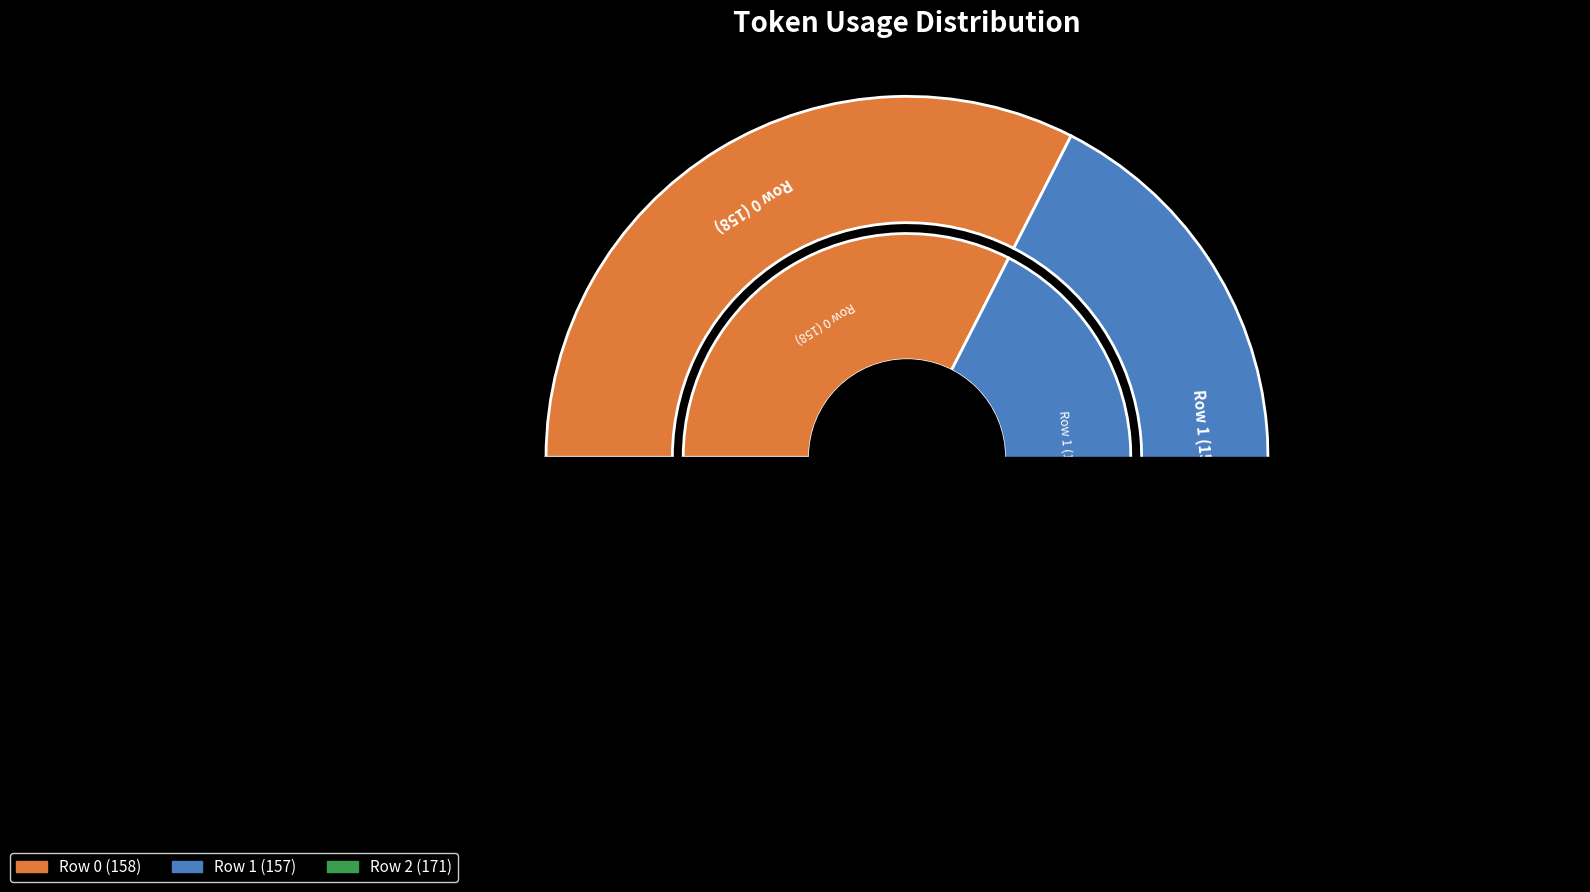

True or false: Row 1 accounts for 32% of the total.

True